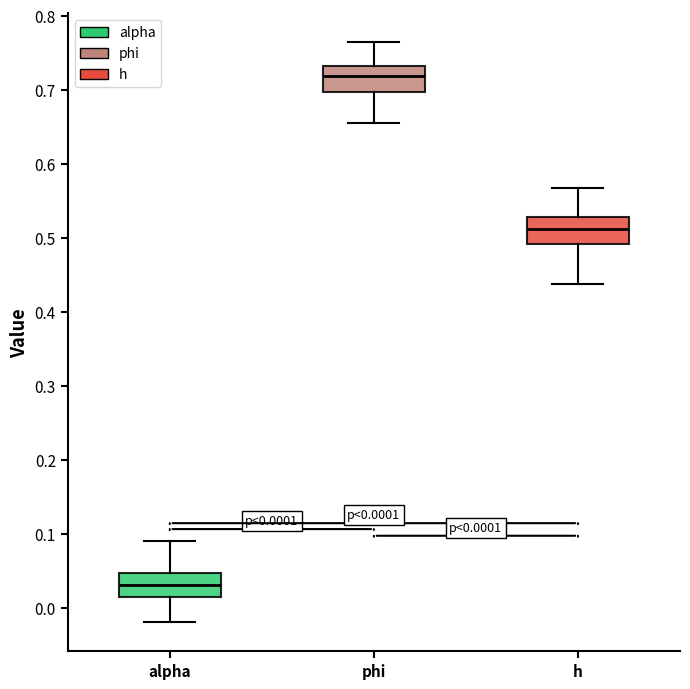

Which box has the lowest median line?

alpha